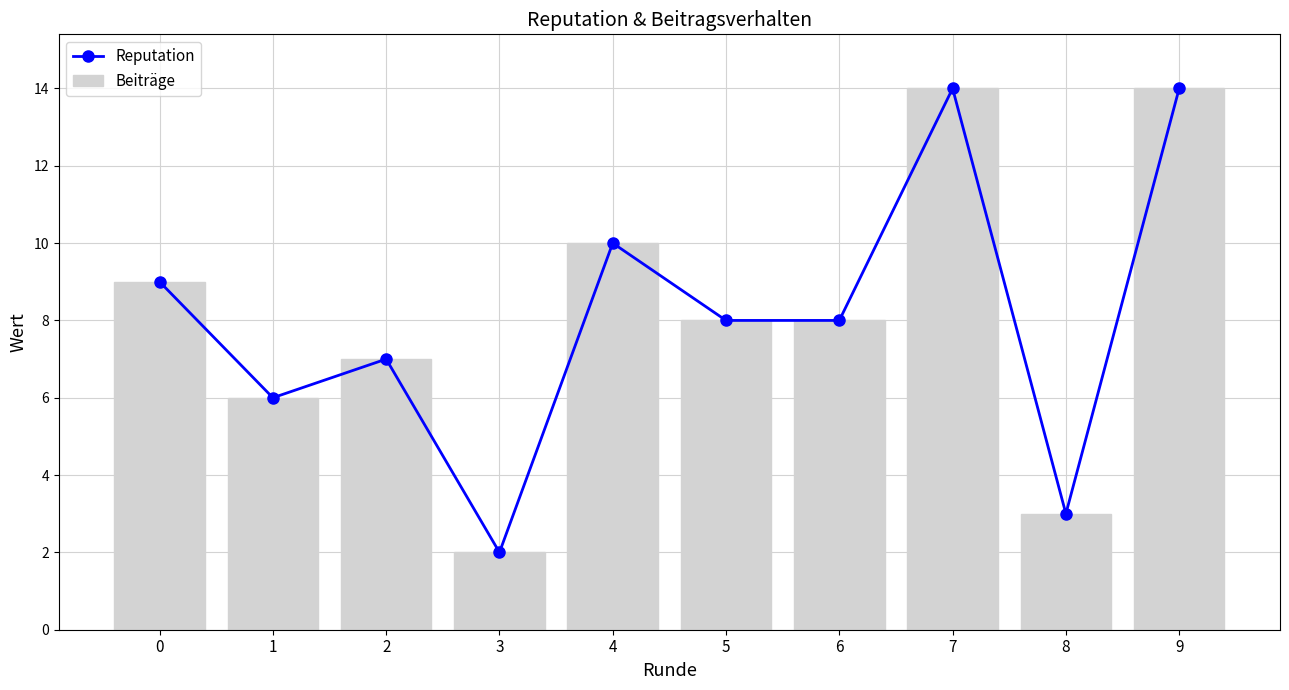

Does the chart contain any negative values?

No